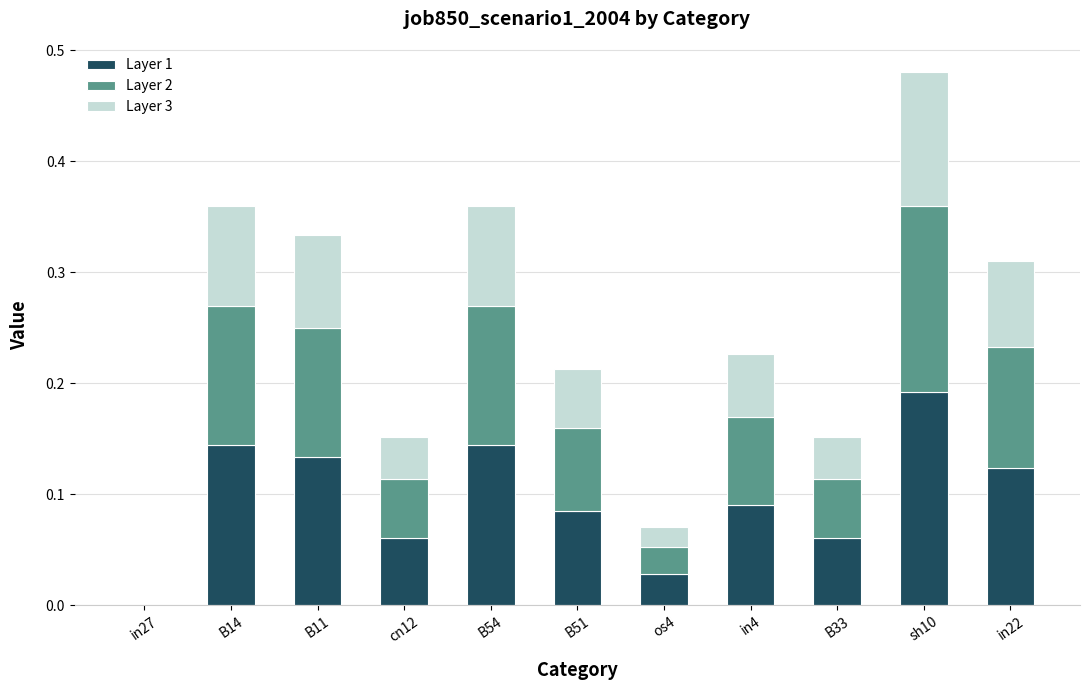

Are the bars horizontal?

No